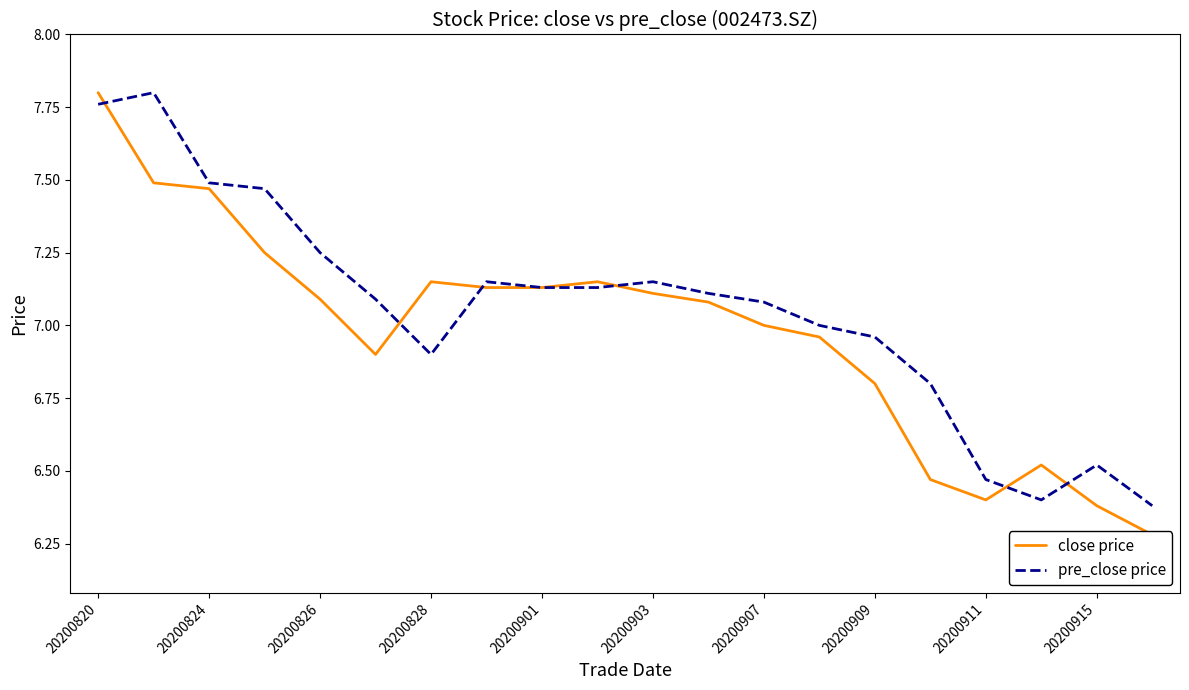

True or false: pre_close price has a value of 3.4 at 20200911.

False